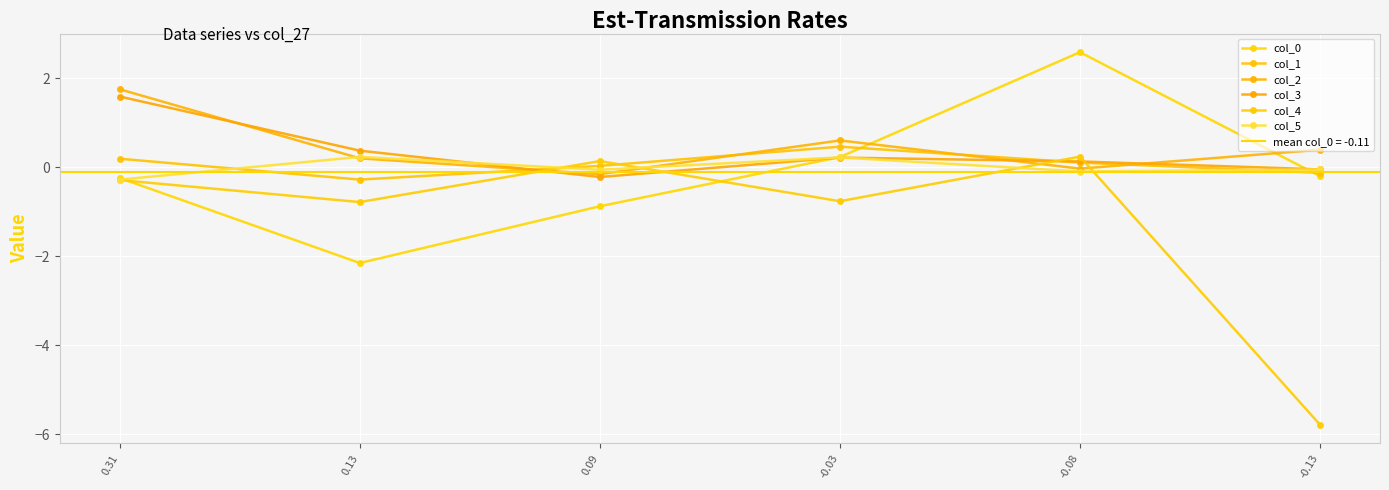

What position from the left is 0.31?

1